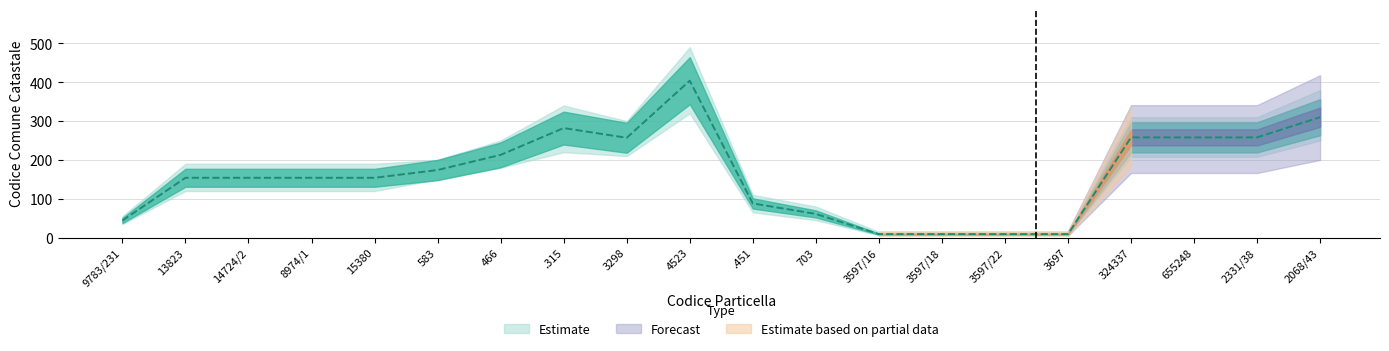

True or false: Estimate mid has a value of 213 at 466.

True